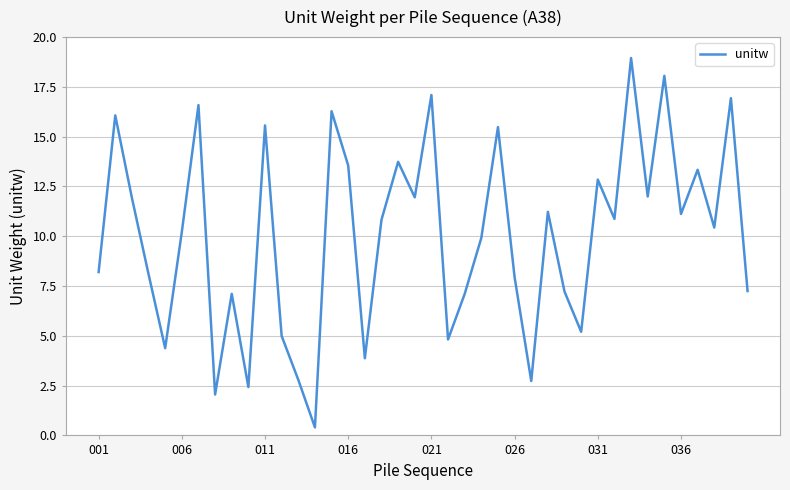

What is the maximum value shown in the chart?

19.0